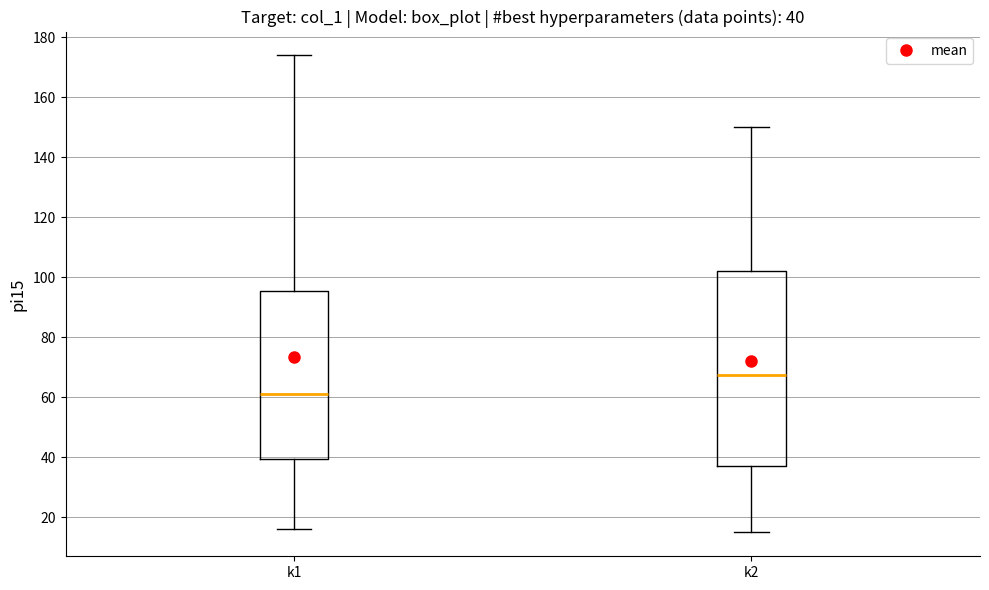

Comparing the boxes themselves (not the whiskers), which one is the tallest?

k2